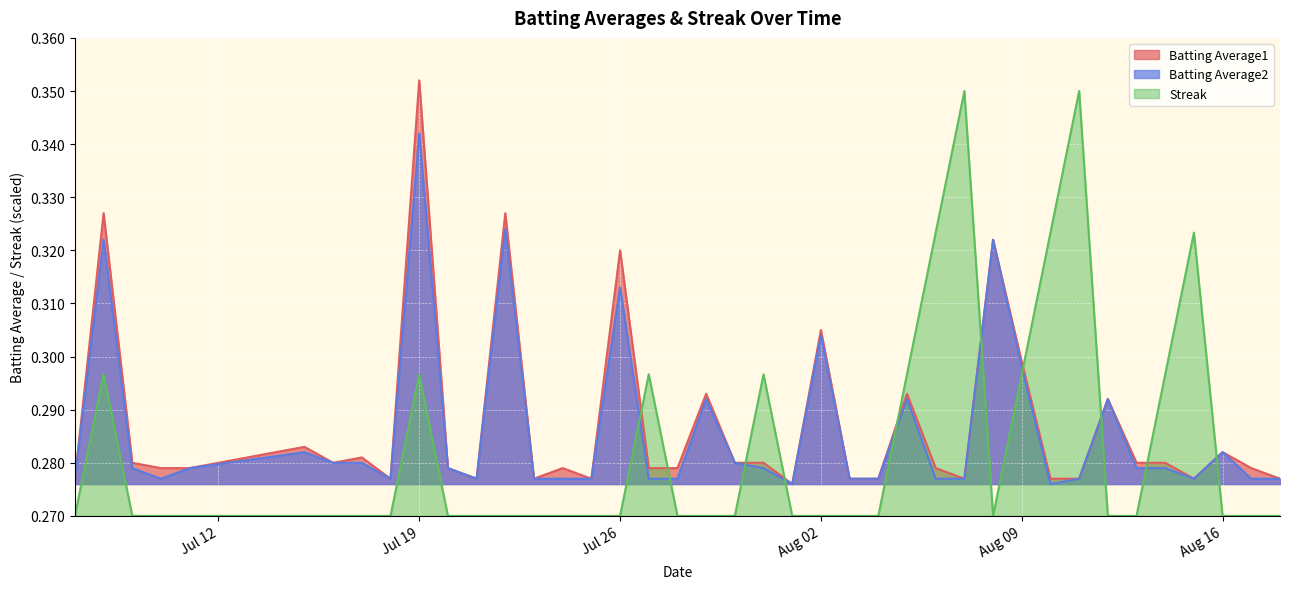

Which series has the largest range (max minus min)?

Streak